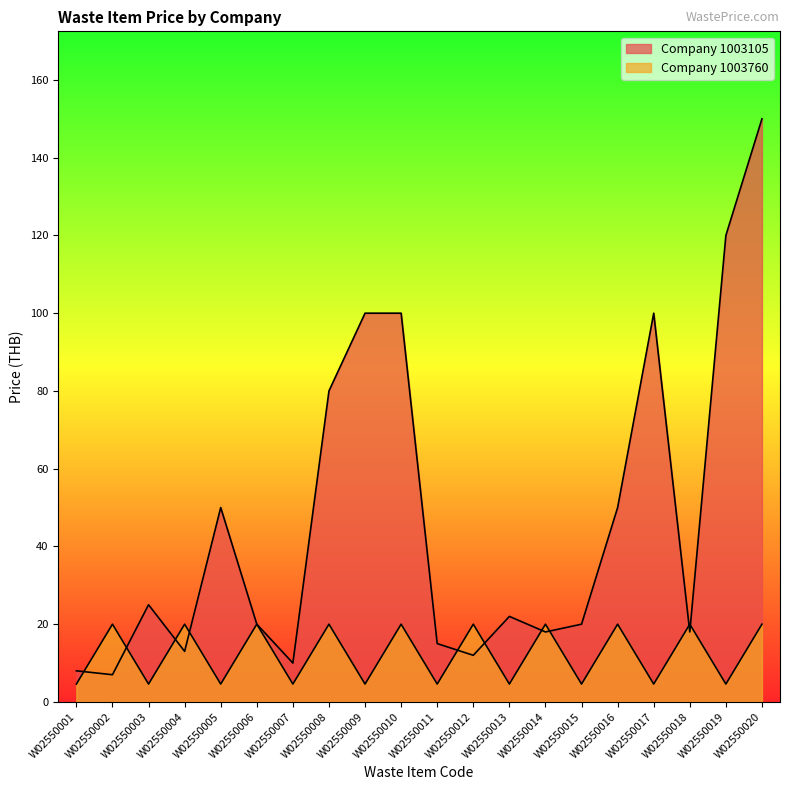

Where is the first local minimum for Company 1003760?

W02550003